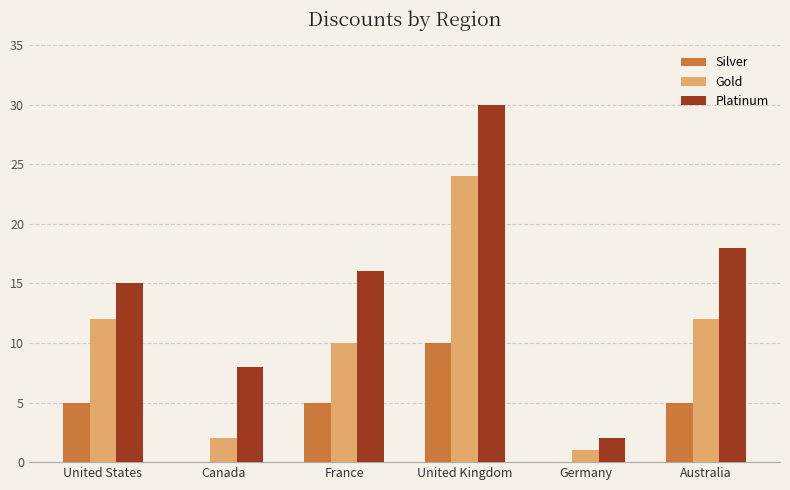

Does the chart contain stacked bars?

No